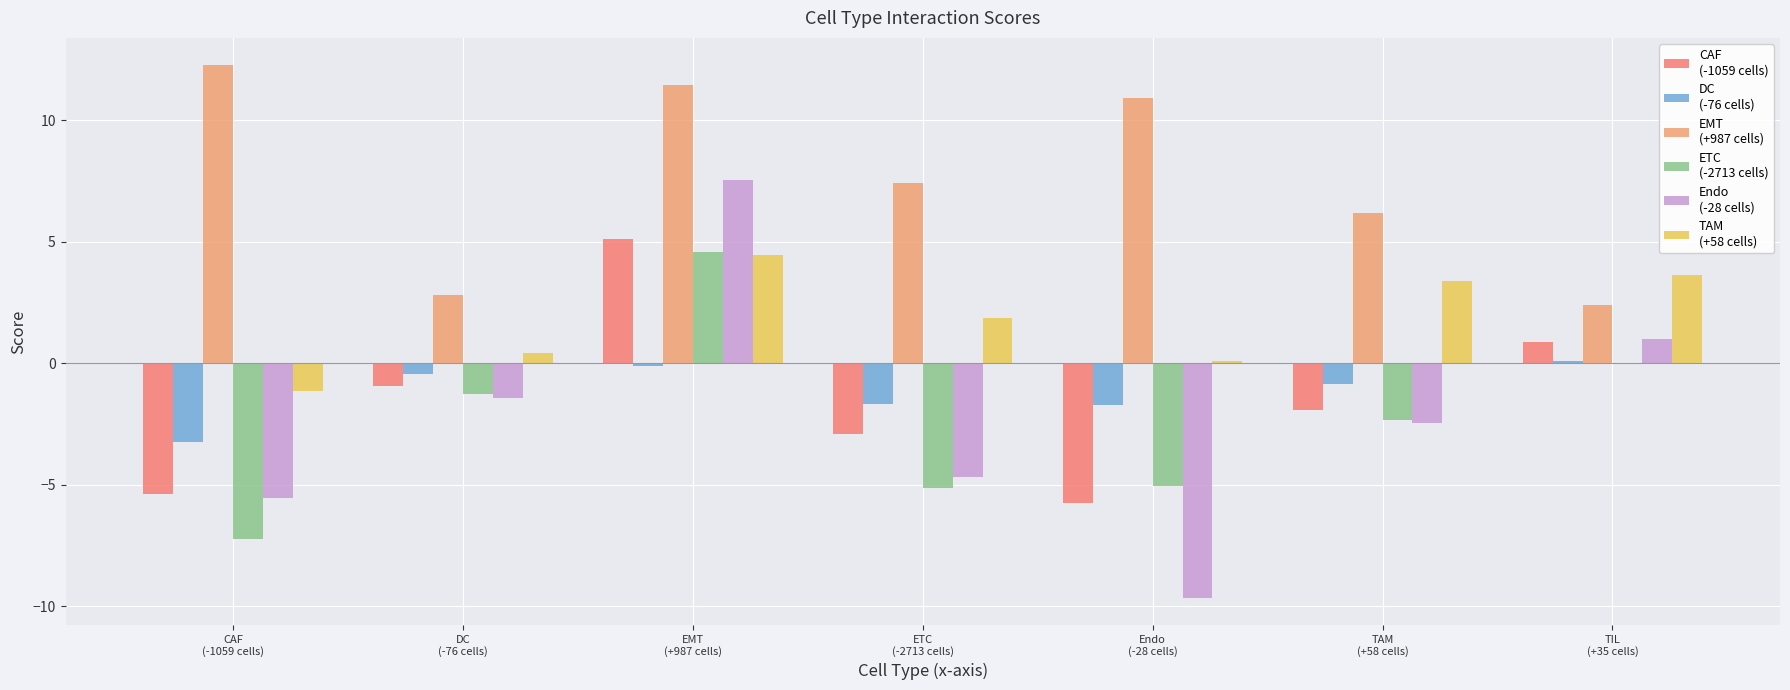

What is the spread (max minus min) of values at EMT
(+987 cells)?

11.4